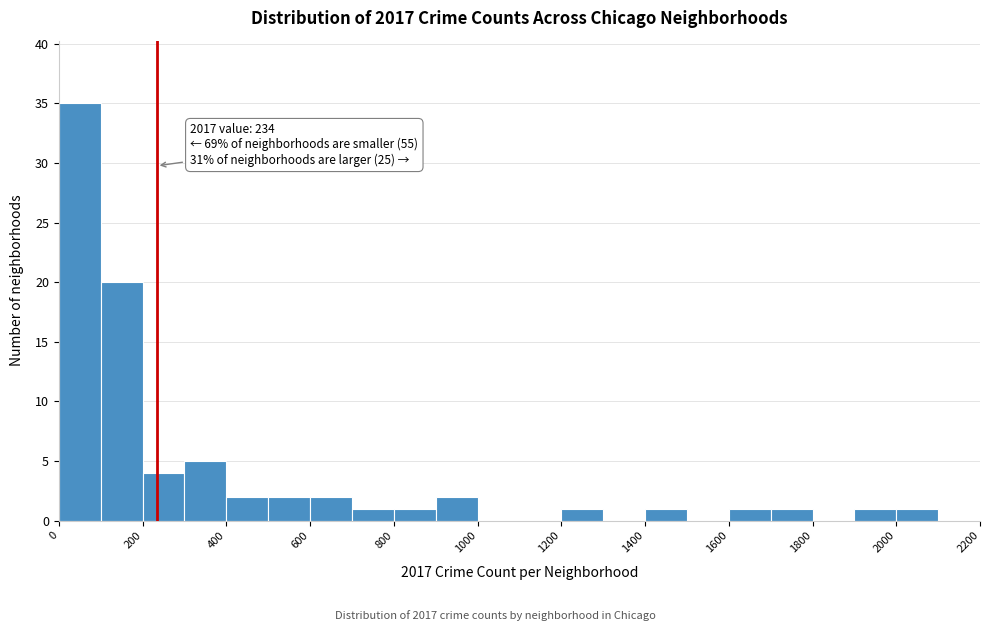

Over which range of the x-axis is the bar tallest?

0 to 100